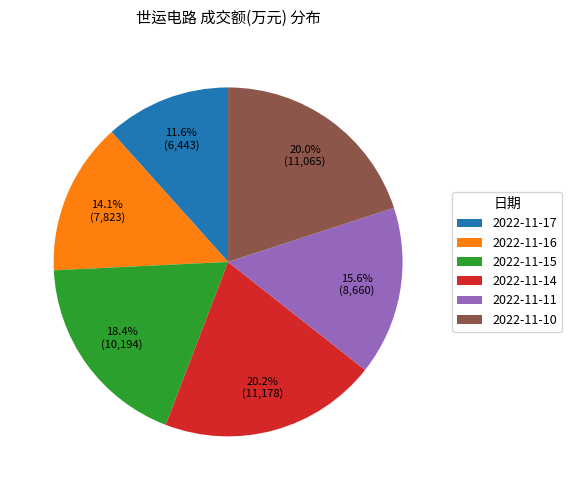

To the nearest percent, what percentage of the pie is 2022-11-14?

20%